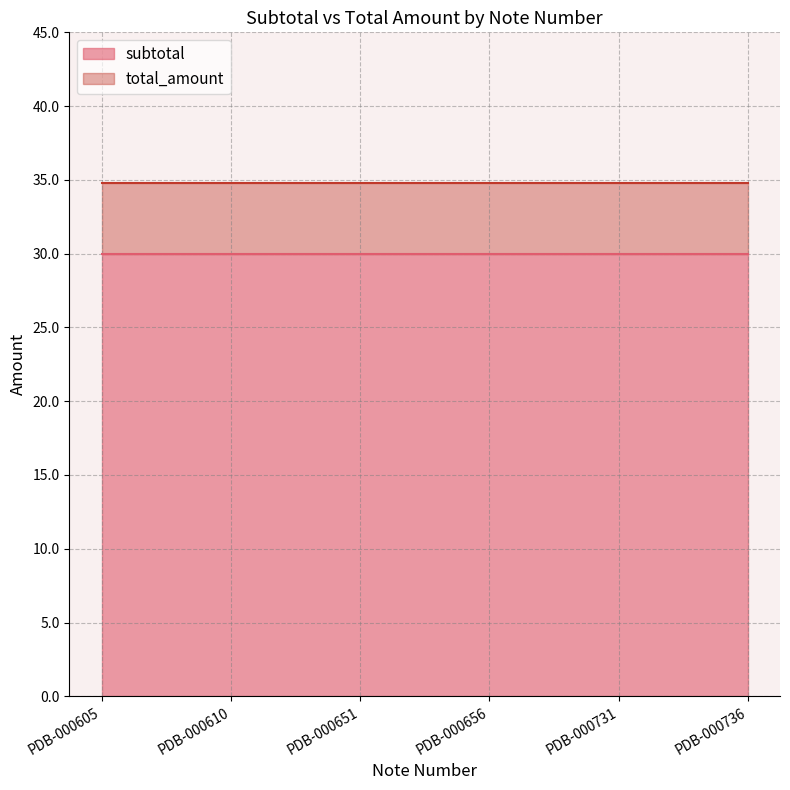

The total_amount series shows 18.9 at PDB-000610. True or false?

False